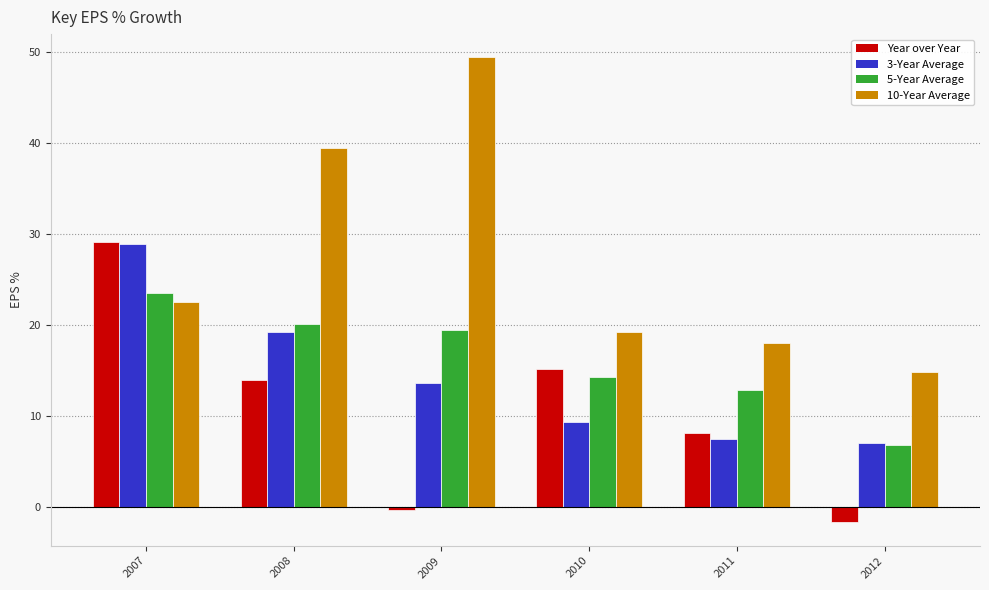

What are all the series names shown in the legend?

Year over Year, 3-Year Average, 5-Year Average, 10-Year Average